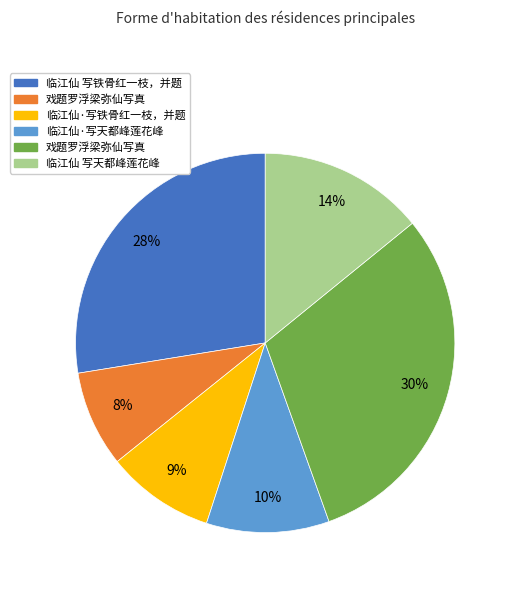

To the nearest percent, what is the average slice percentage?

17%